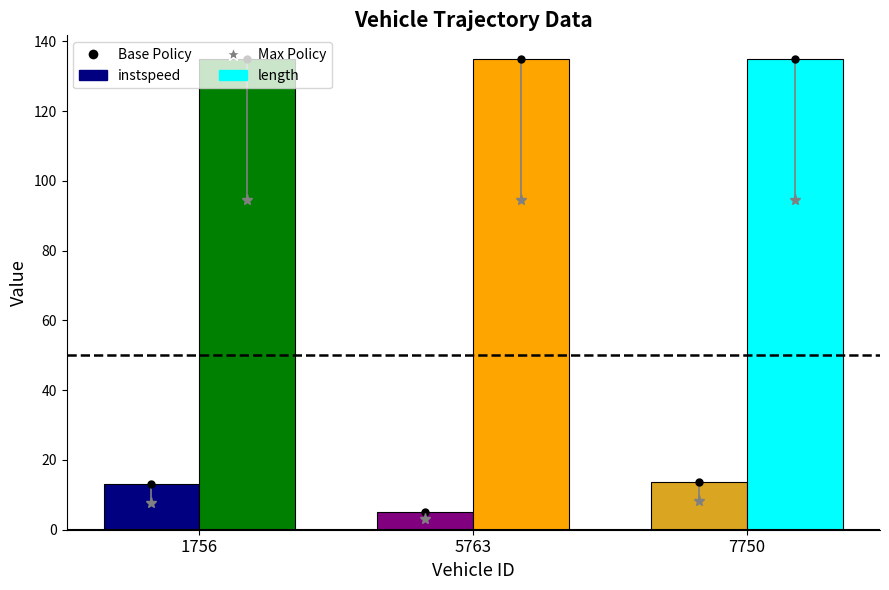

What is the difference between the second highest and minimum values in the instspeed series?

8.0